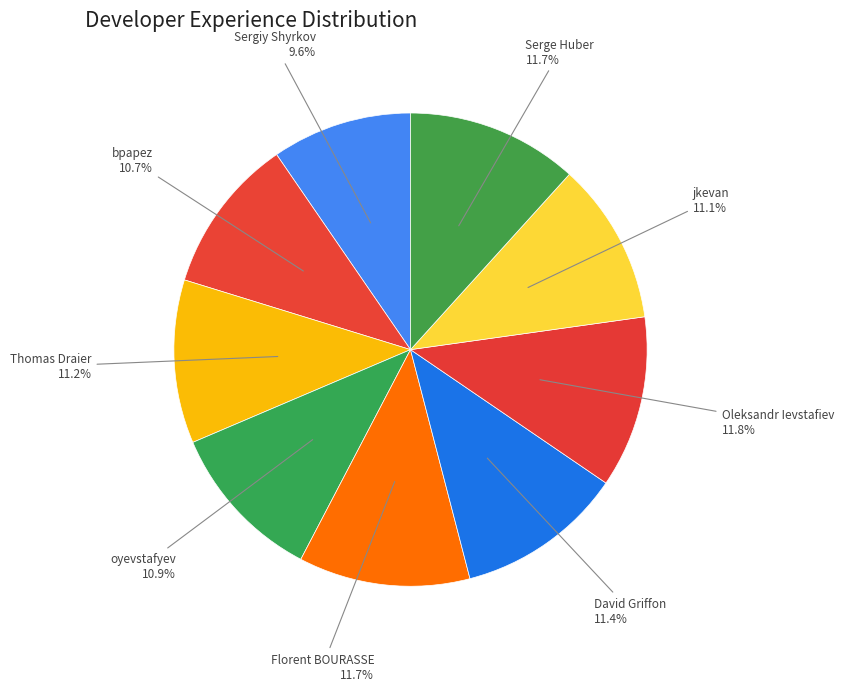

Is jkevan the majority of the pie?

No